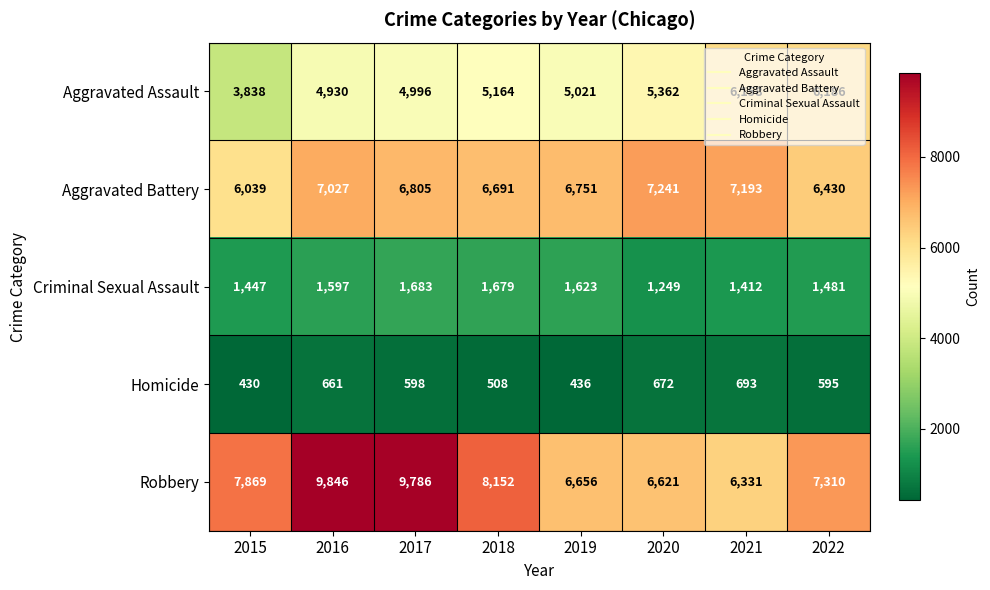

List the series in order of their peak value, highest first.

Robbery, Aggravated Battery, Aggravated Assault, Criminal Sexual Assault, Homicide